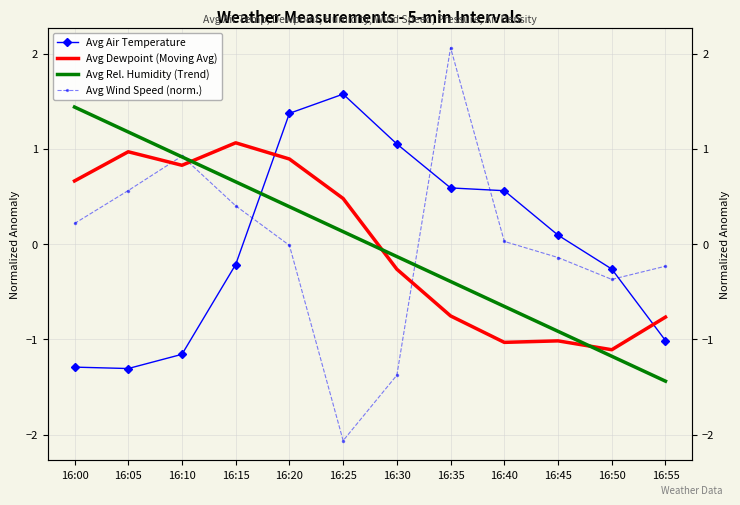

Is the value of Avg Air Temperature at 16:05 greater than the value of Avg Wind Speed (norm.) at 16:30?

Yes